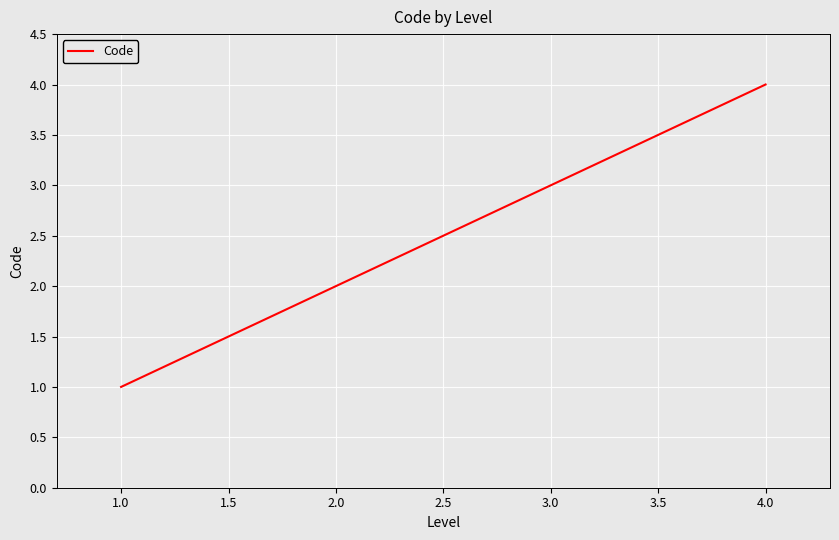

List the labels in order of value, smallest first.

1.0, 2.0, 3.0, 4.0